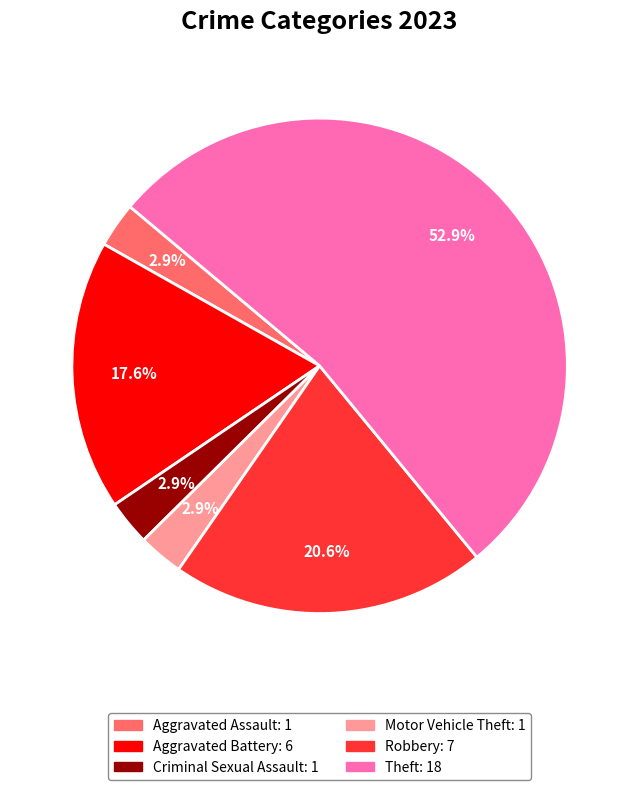

Is there a majority slice in this chart?

Yes